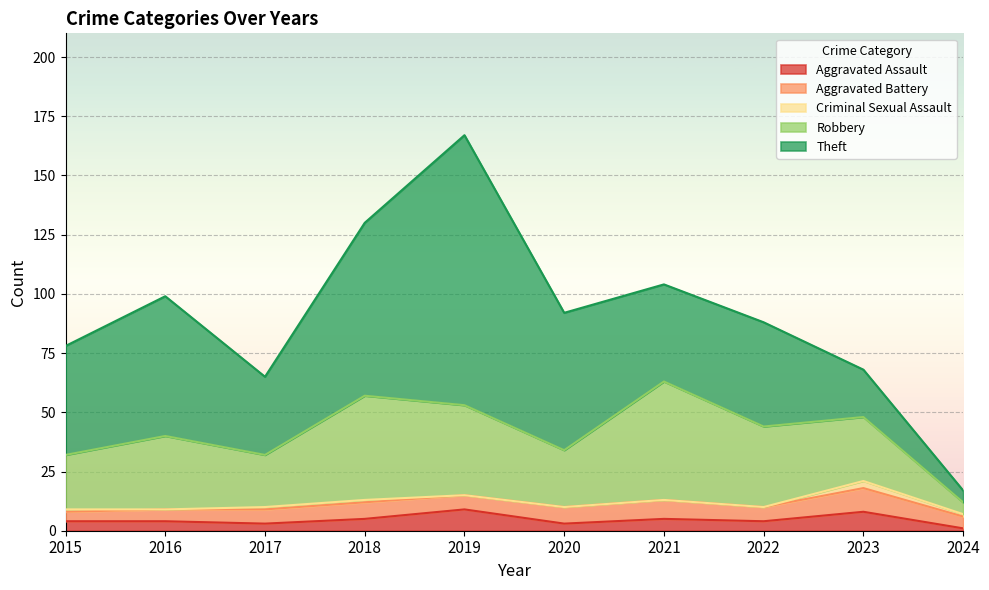

What is the difference between the second highest and second lowest values in the Aggravated Assault series?

5